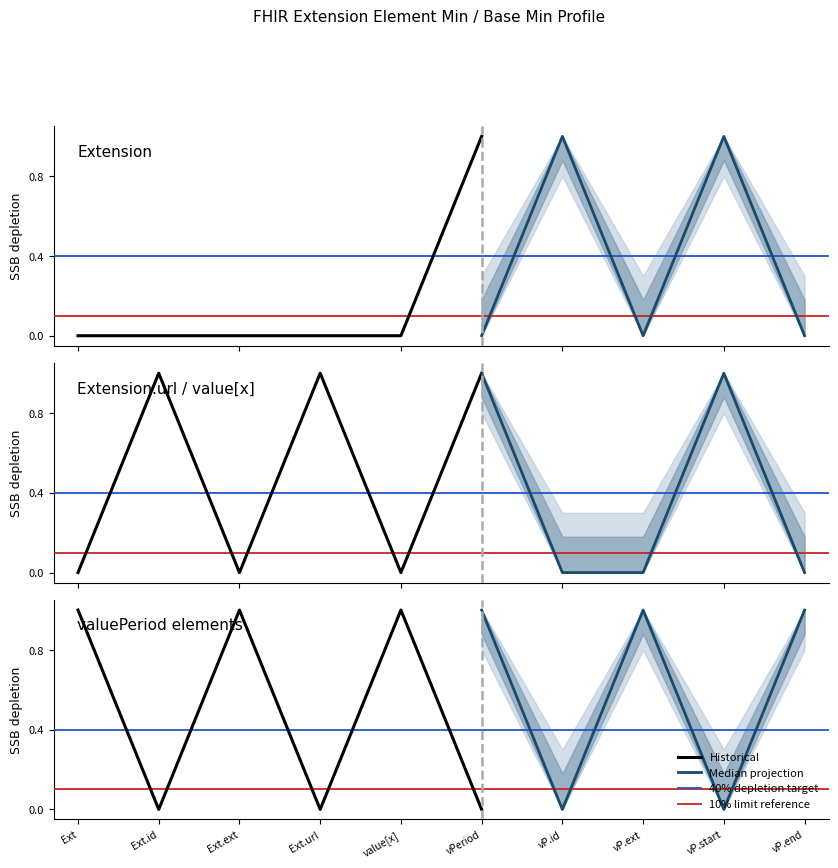

What is the difference between the maximum and minimum values in the Base Min series?

1